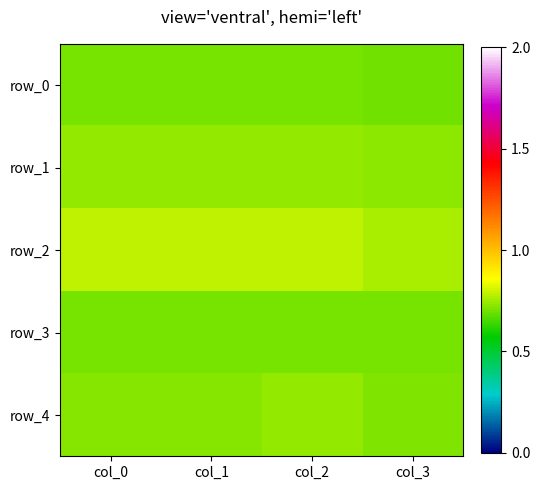

Reading right to left, transcribe all the data shown in this chart.

row_0: col_3=0.7	col_2=0.7	col_1=0.7	col_0=0.7
row_1: col_3=0.7	col_2=0.7	col_1=0.7	col_0=0.7
row_2: col_3=0.8	col_2=0.8	col_1=0.8	col_0=0.8
row_3: col_3=0.7	col_2=0.7	col_1=0.7	col_0=0.7
row_4: col_3=0.7	col_2=0.7	col_1=0.7	col_0=0.7